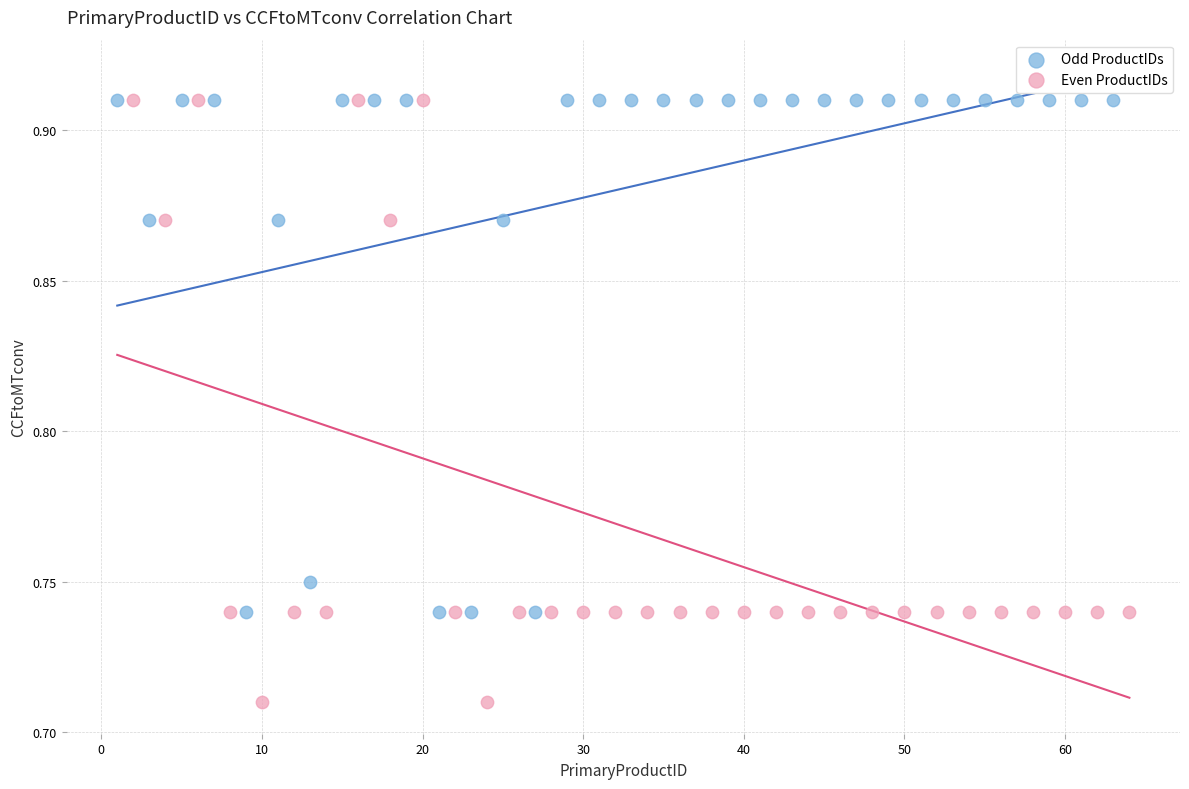

Which series has the largest Y range (max minus min)?

Even ProductIDs